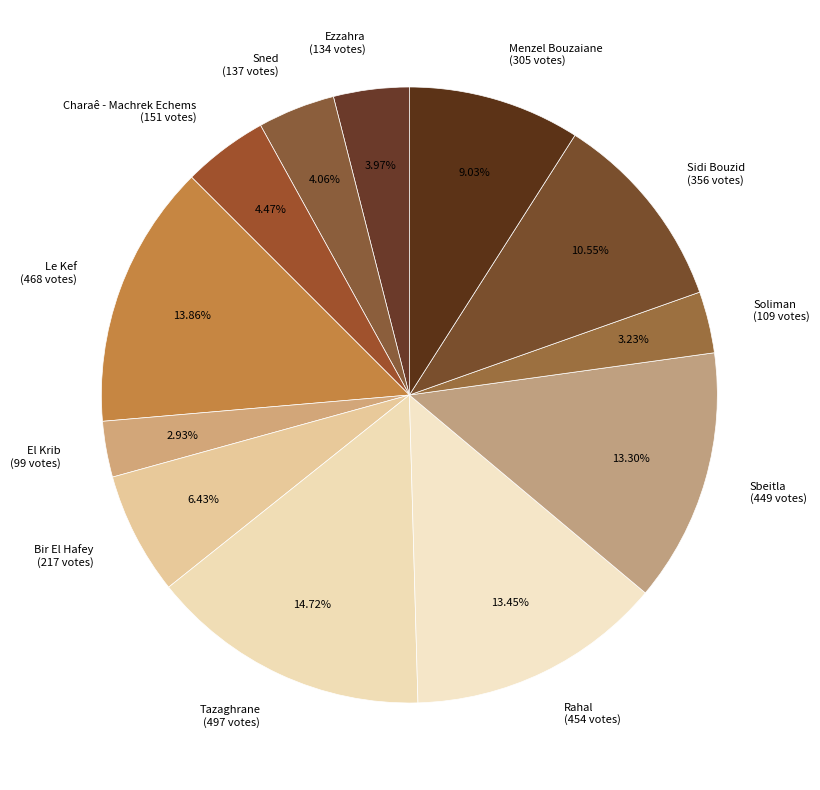

Combined, do Charaê - Machrek Echems (151 votes) and Rahal (454 votes) account for over 50%?

No